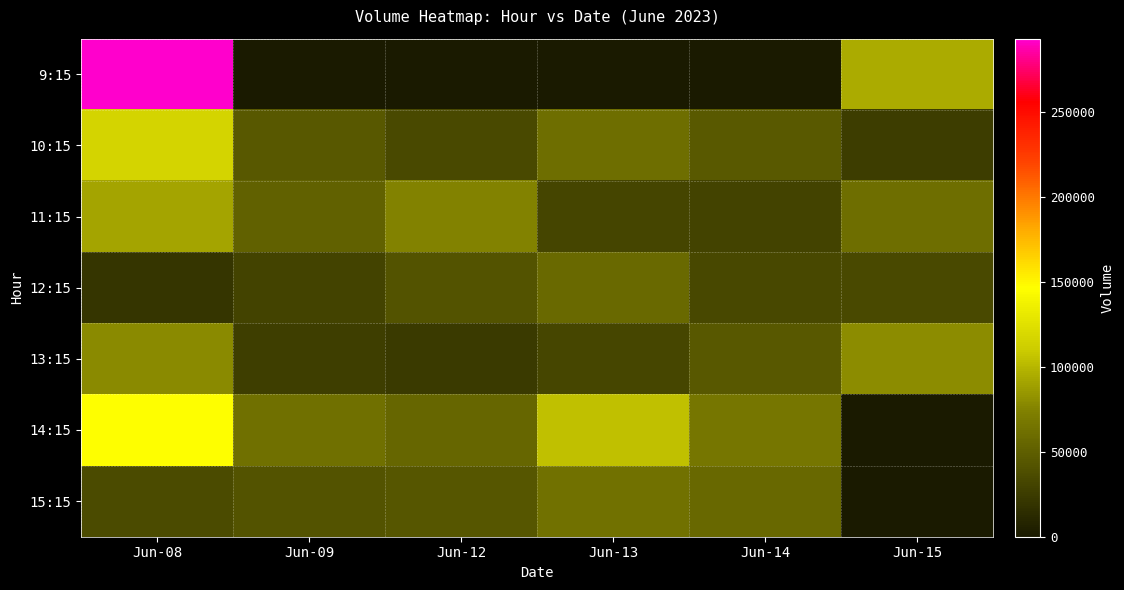

Which series changed the most between Jun-09 and Jun-13?

14:15